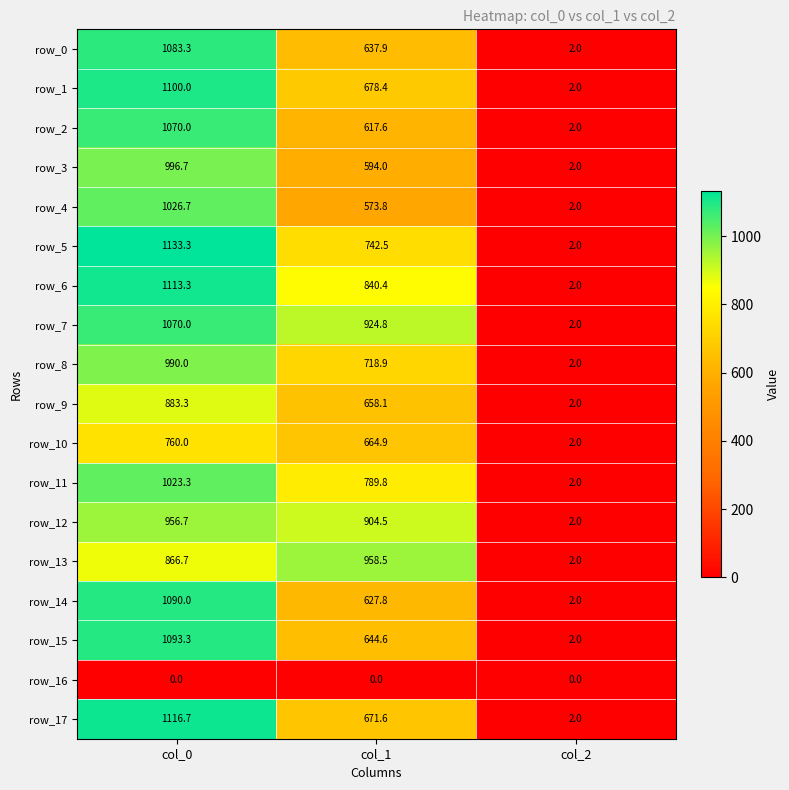

What is the total value across all series at col_2?

34.0